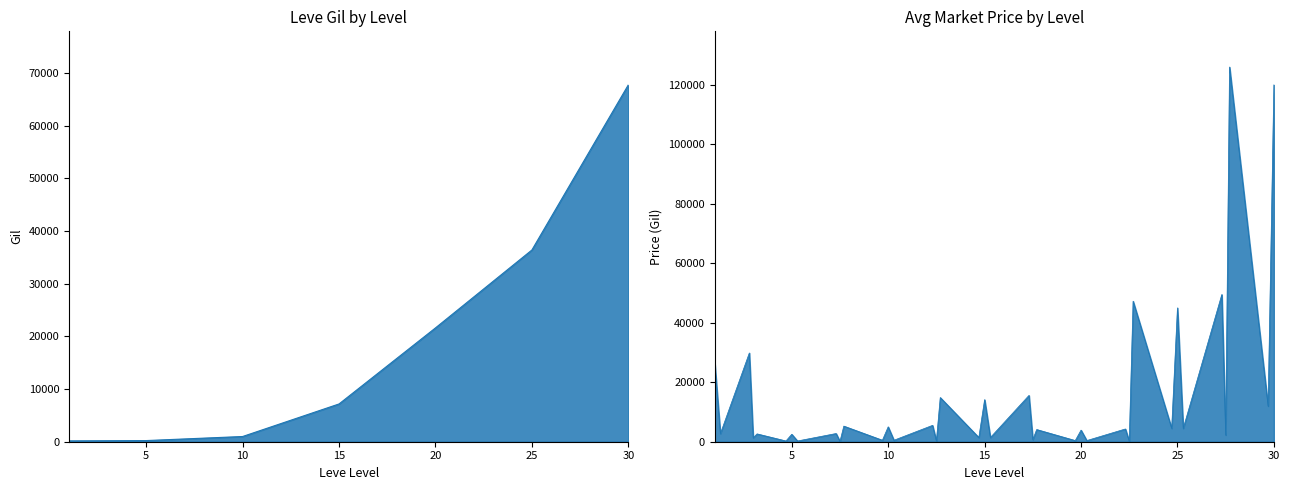

What is the difference between the values at 25 and 20?

14790